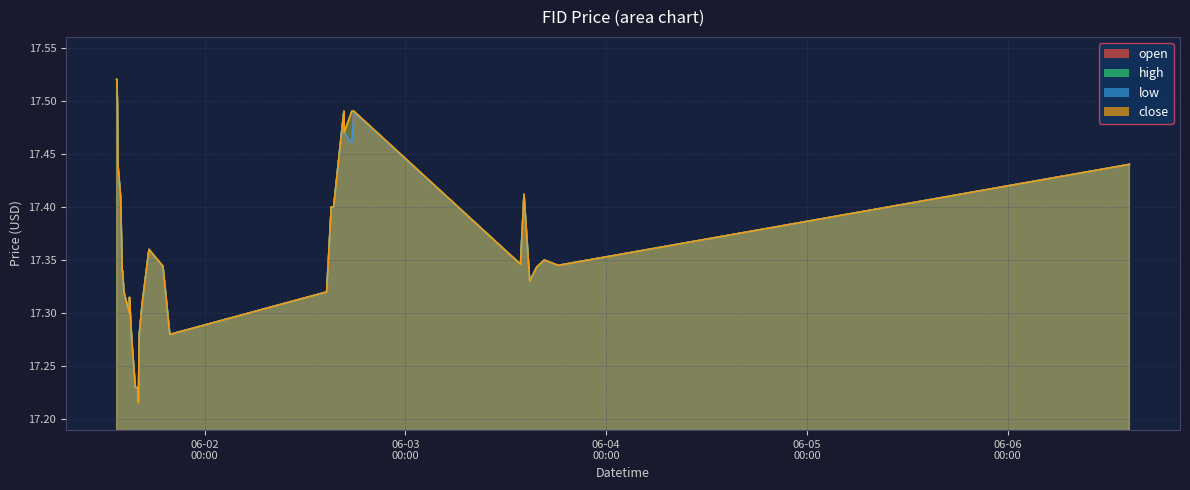

Rank the series at 2022-06-01 15:58 from highest to lowest value.

open, high, low, close